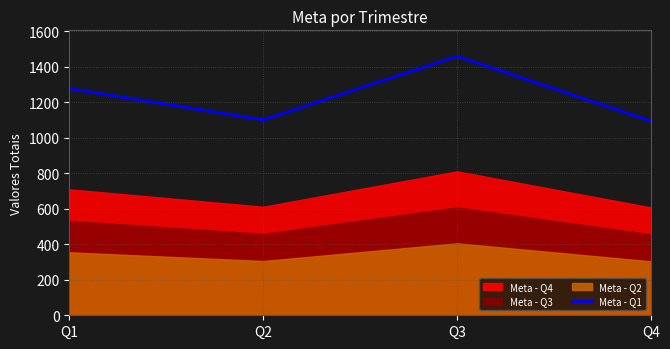

How many lines are shown in the chart?

1